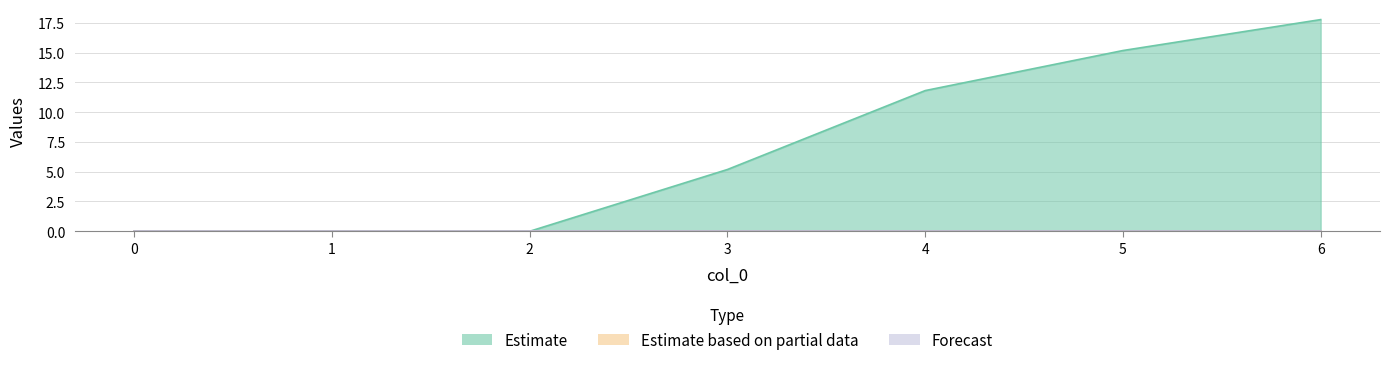

List the labels in order of 5 value, smallest first.

0, 1, 2, 3, 4, 5, 6